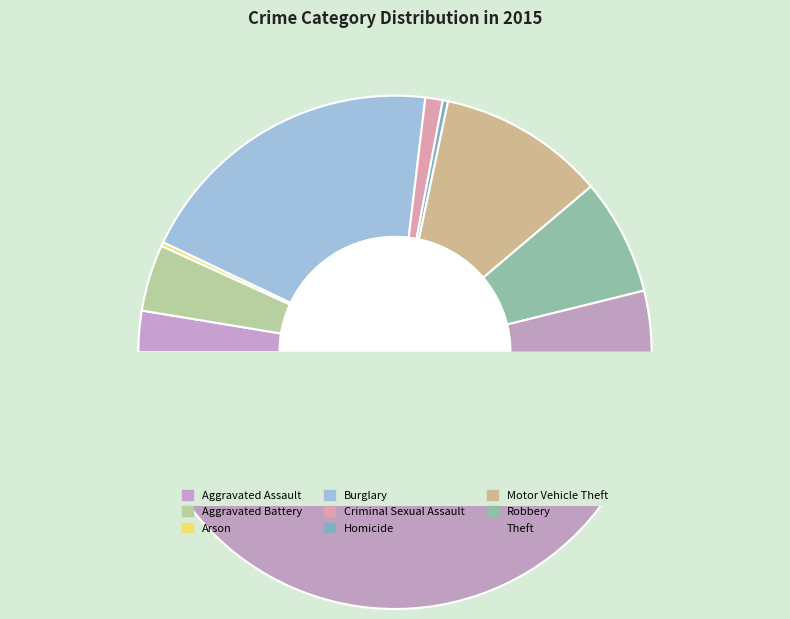

To the nearest percent, what is the combined percentage of Arson and Aggravated Battery?

4%